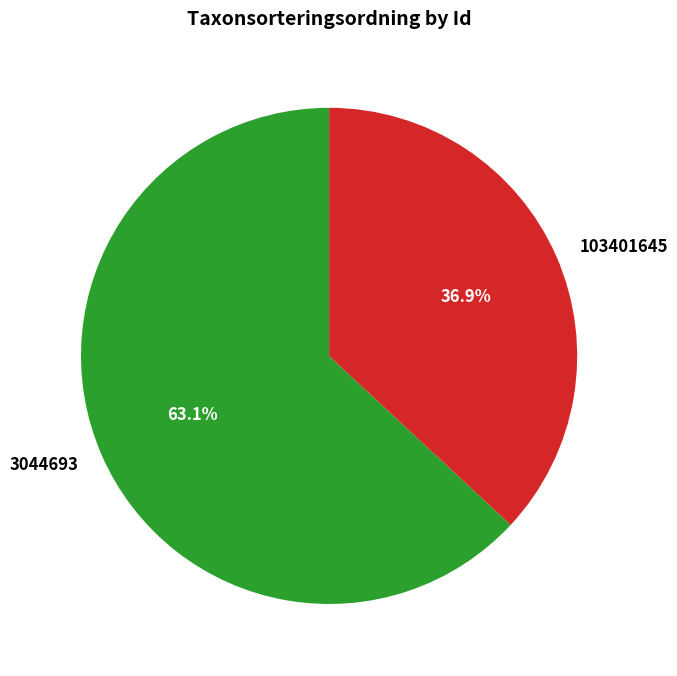

Approximately how many times larger is the value at 3044693 compared to 103401645?

1.7